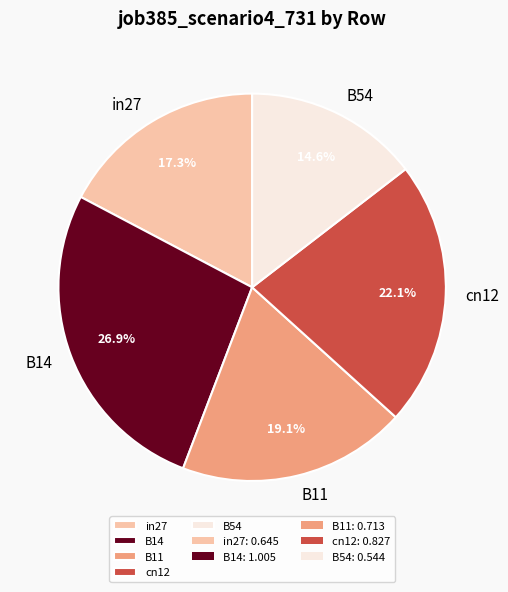

Does any single category account for the majority?

No